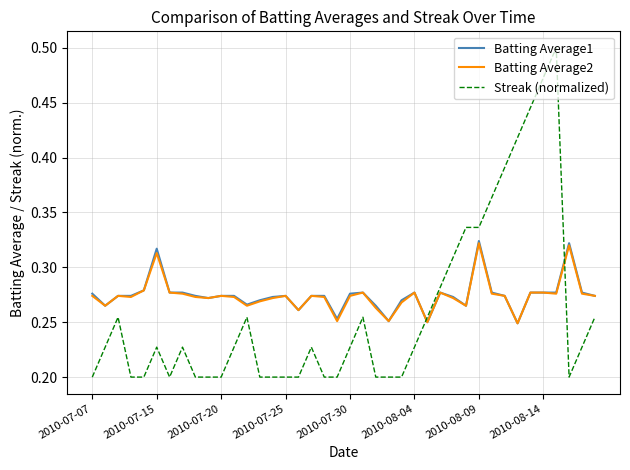

What is the difference between the maximum and minimum values in the Batting Average1 series?

0.1